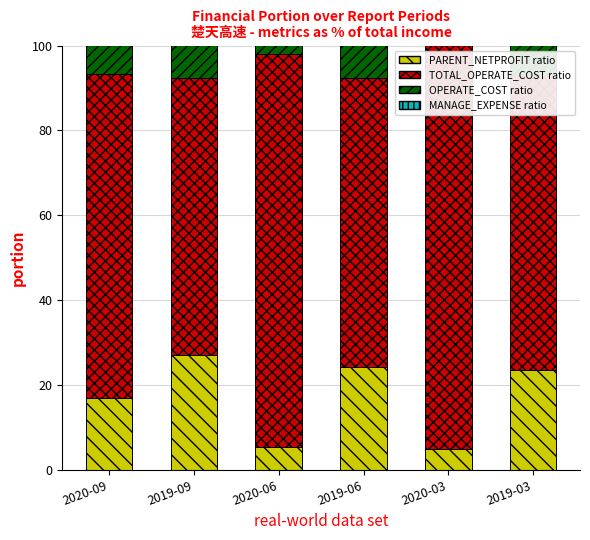

True or false: TOTAL_OPERATE_INCOME ratio has a value of 3.9 at 2020-09.

False